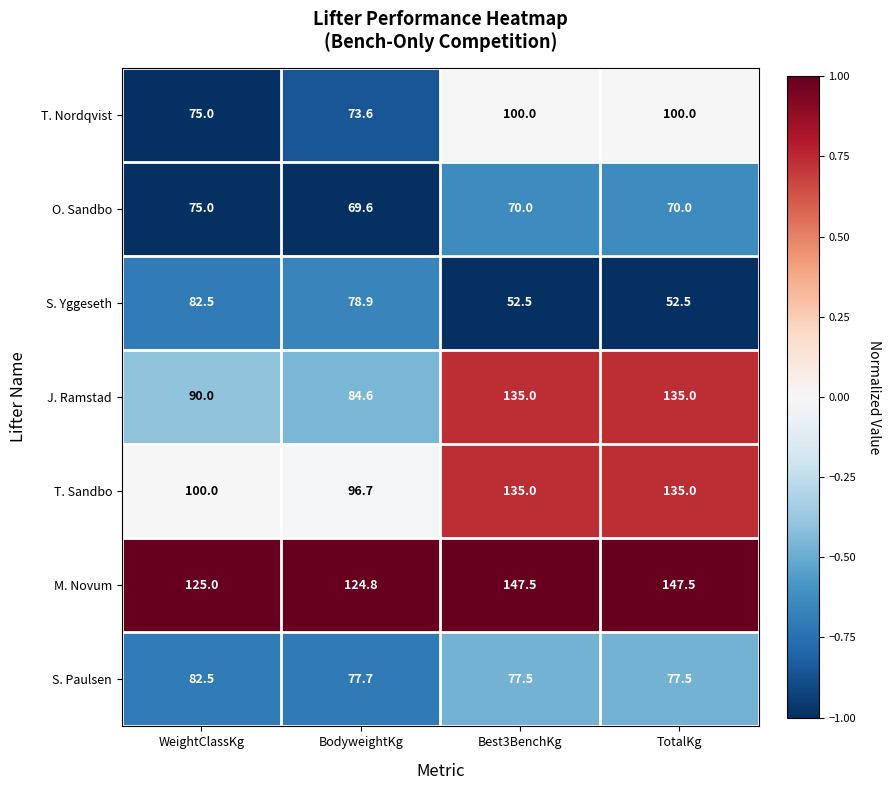

Is the value of O. Sandbo at WeightClassKg greater than the value of T. Nordqvist at TotalKg?

No